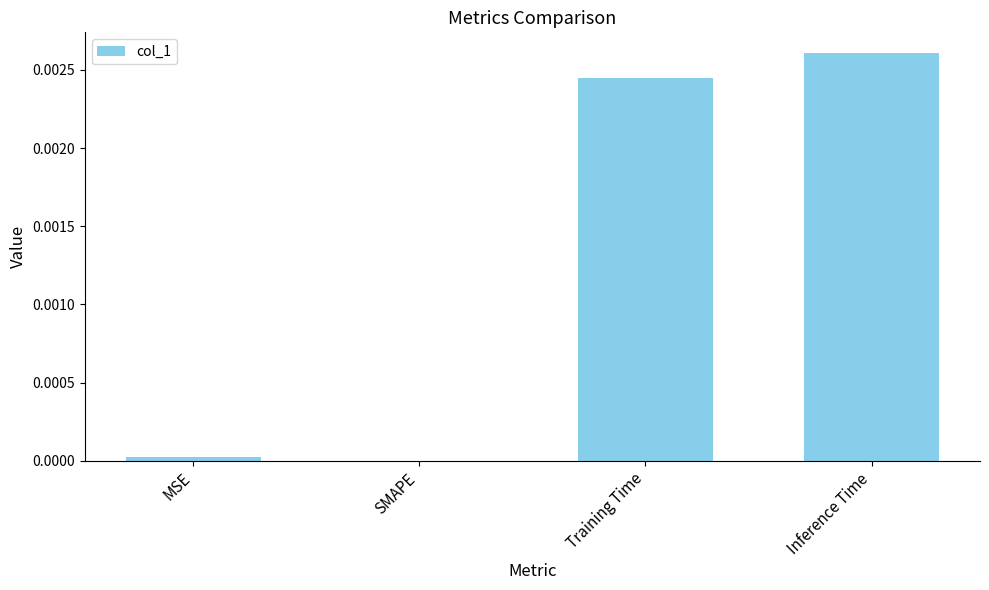

The value at Training Time is 0.0. True or false?

True